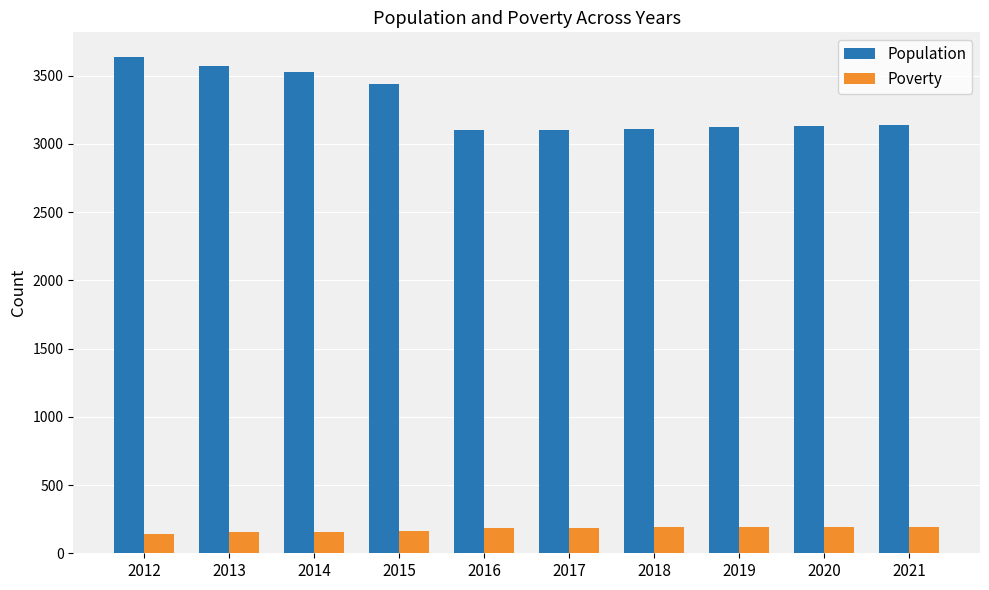

What is the value of the Population bar at the 3rd from the left?

3526